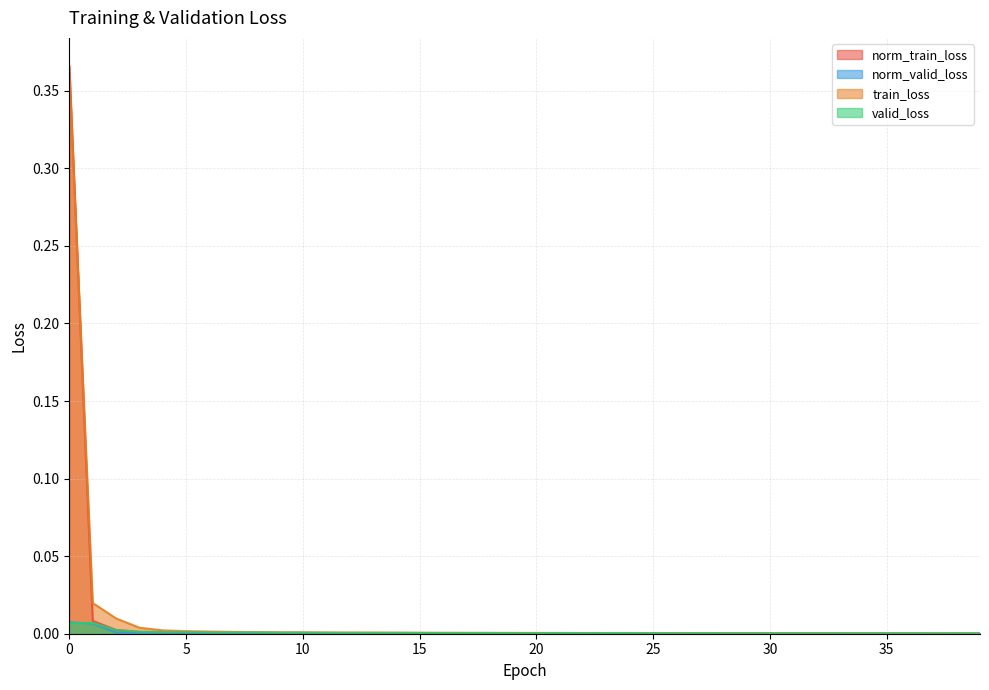

True or false: valid_loss and train_loss cross at least once.

False